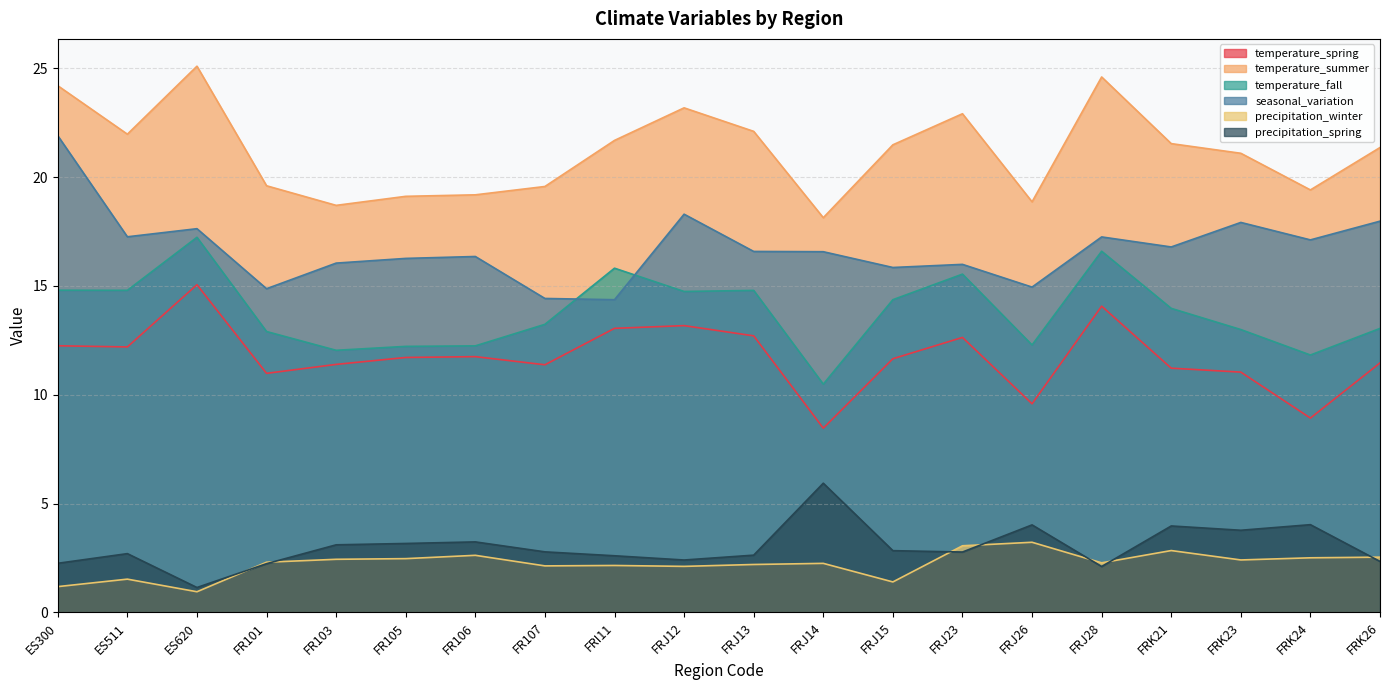

Which series has the largest total across all categories?

temperature_summer